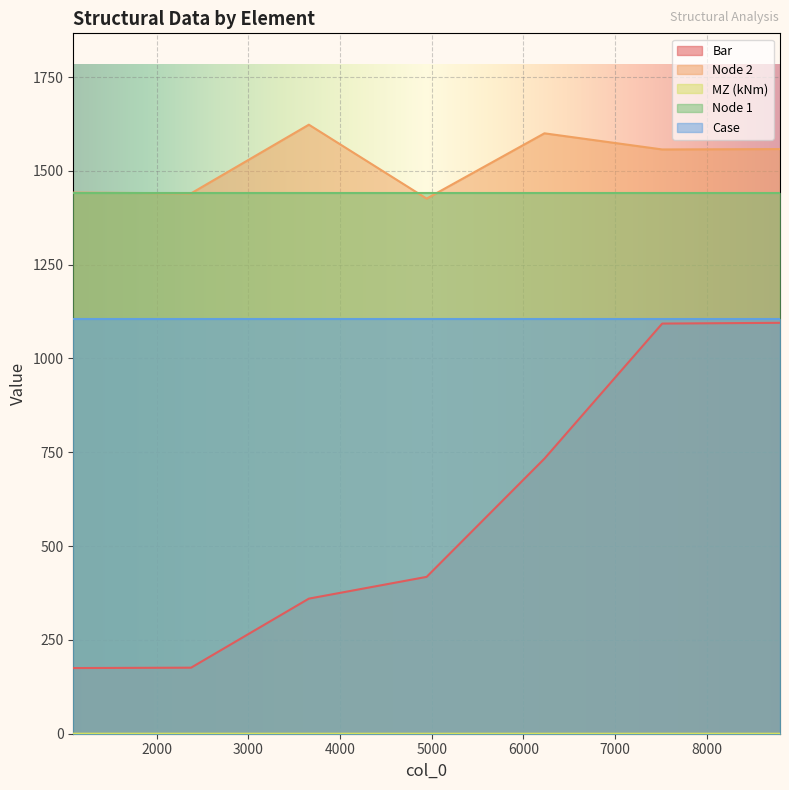

Which series has the largest range (max minus min)?

Bar